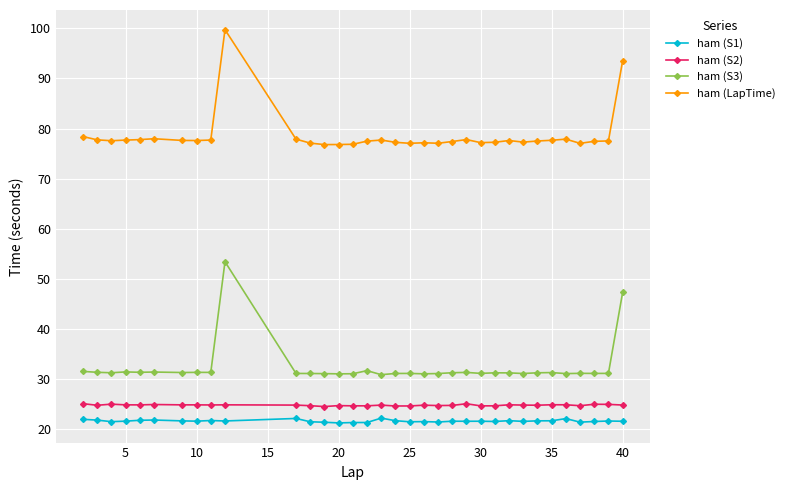

What is the sum of all ham (S3) values?

1097.8